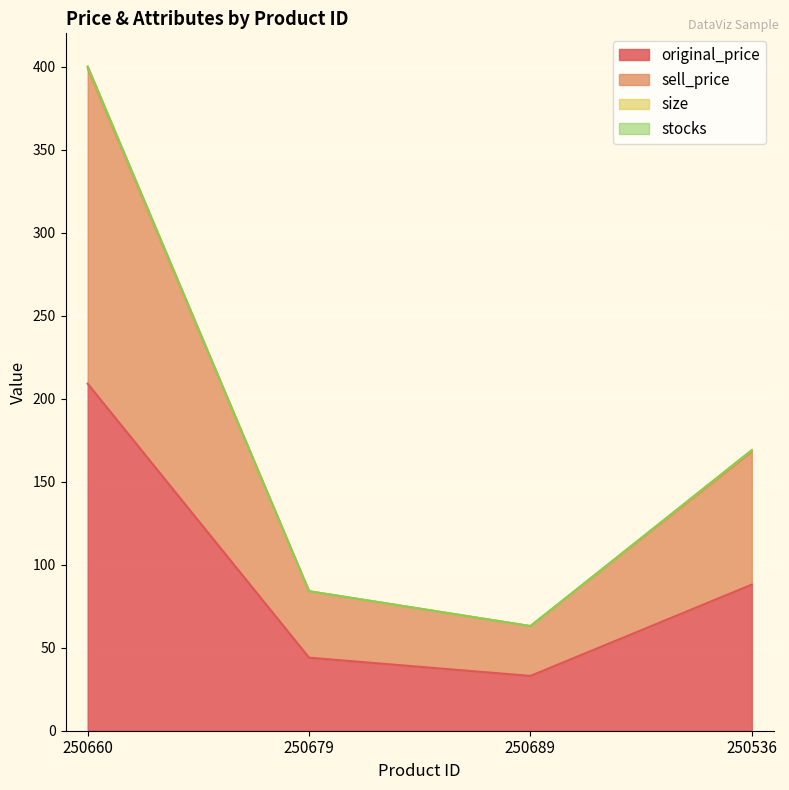

At how many categories does at least one series exceed 71?

3